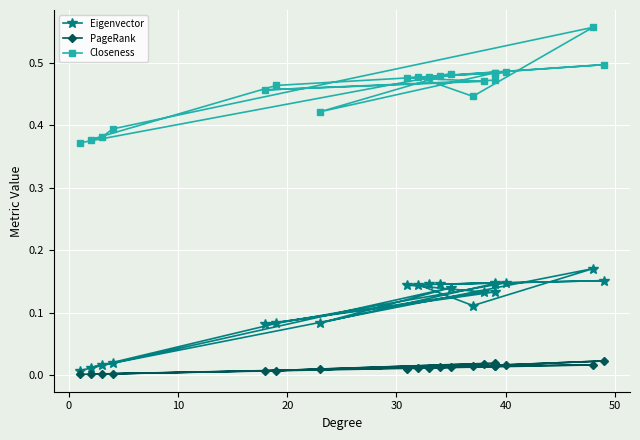

True or false: Closeness and PageRank cross at least once.

False